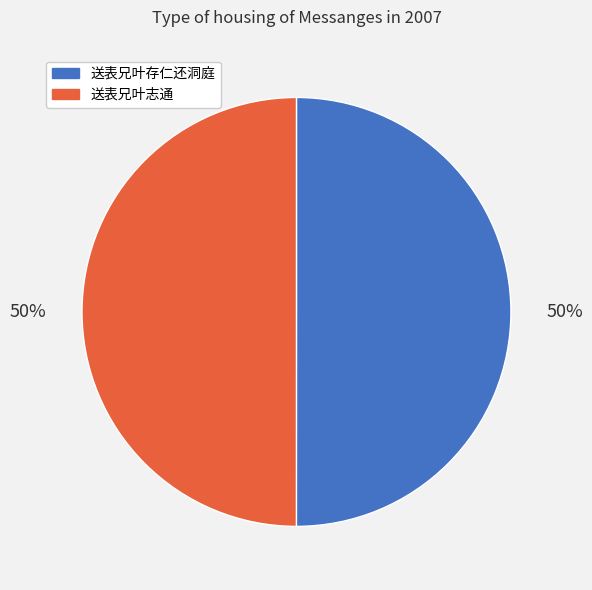

Approximately how many times larger is the value at 送表兄叶志通 compared to 送表兄叶存仁还洞庭?

1.0